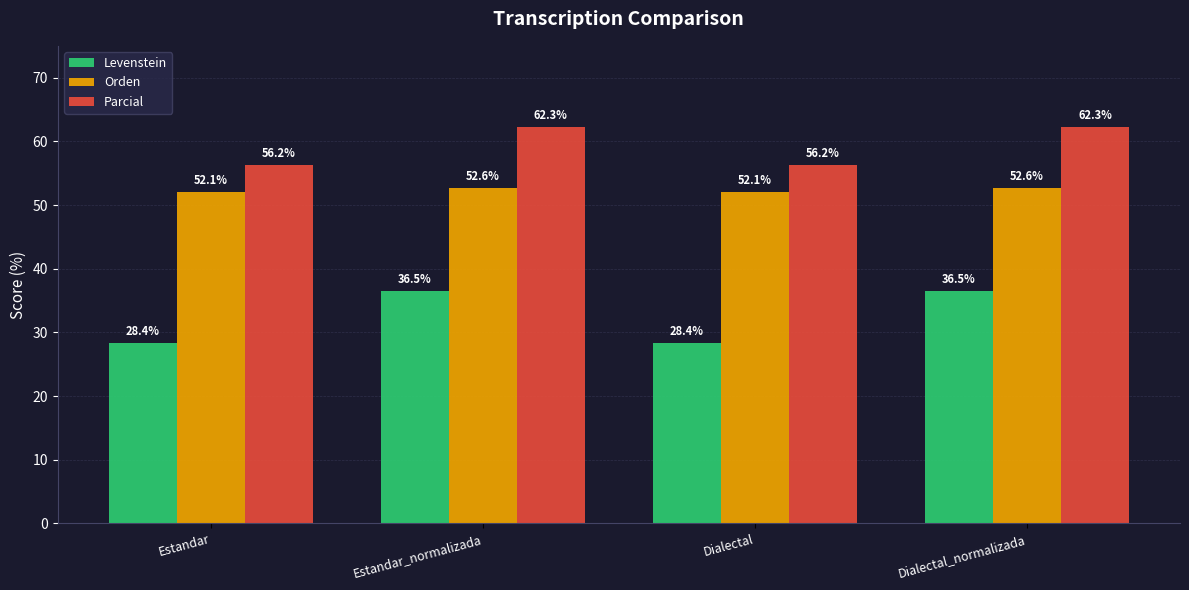

What is the value of the Levenstein bar at the 2nd from the left?

36.5